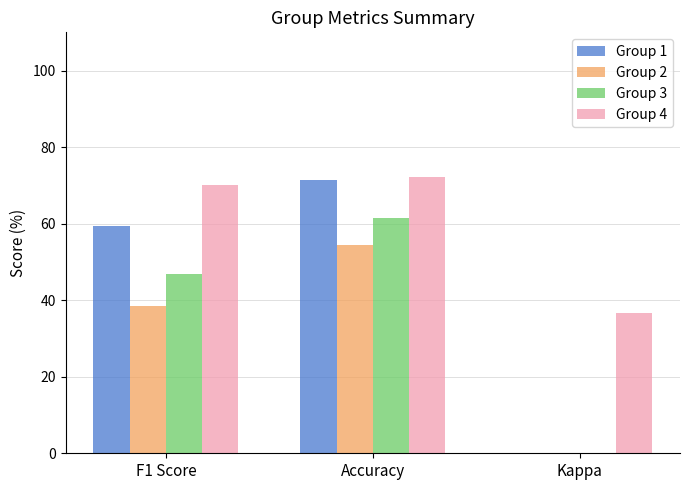

How many groups of bars are there?

3